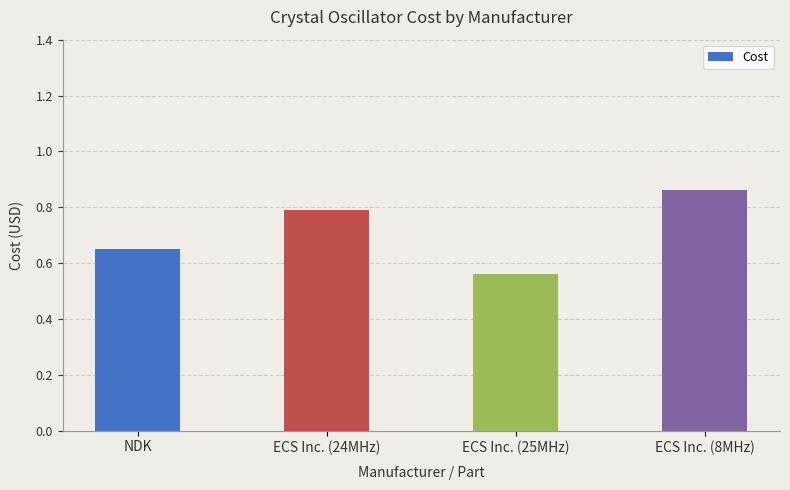

What is the change in value from NDK to ECS Inc. (8MHz)?

+0.2